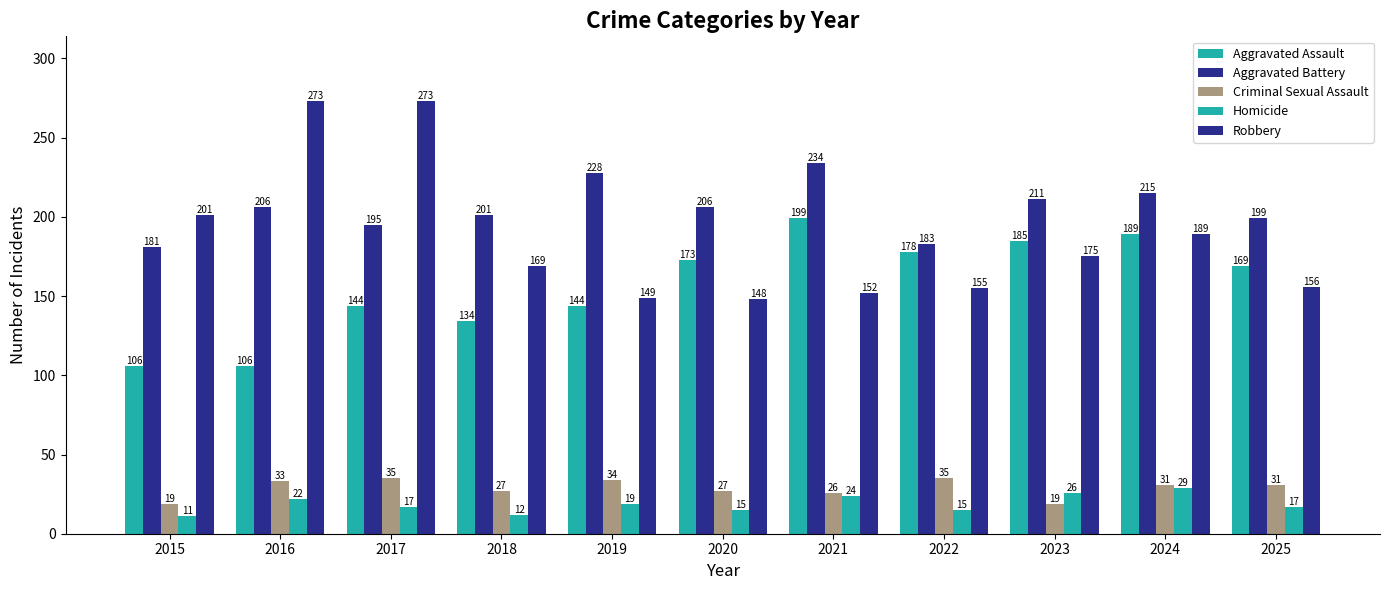

Count the number of categories in the chart.

11